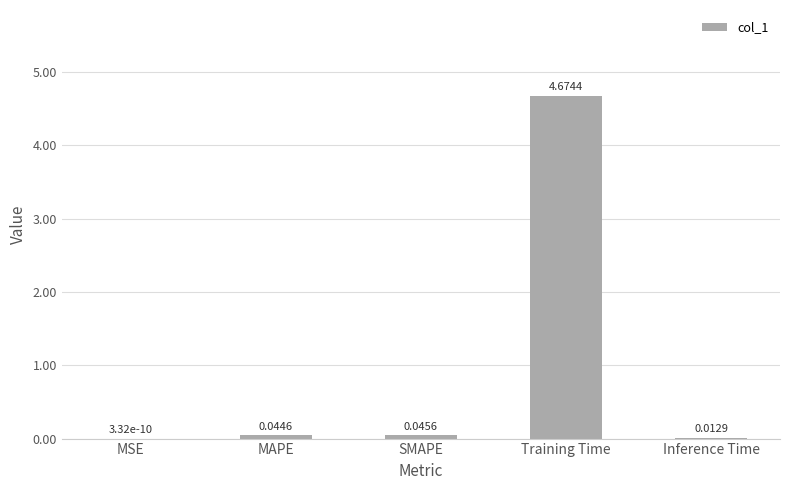

At which category does the chart reach its peak across all series?

Training Time